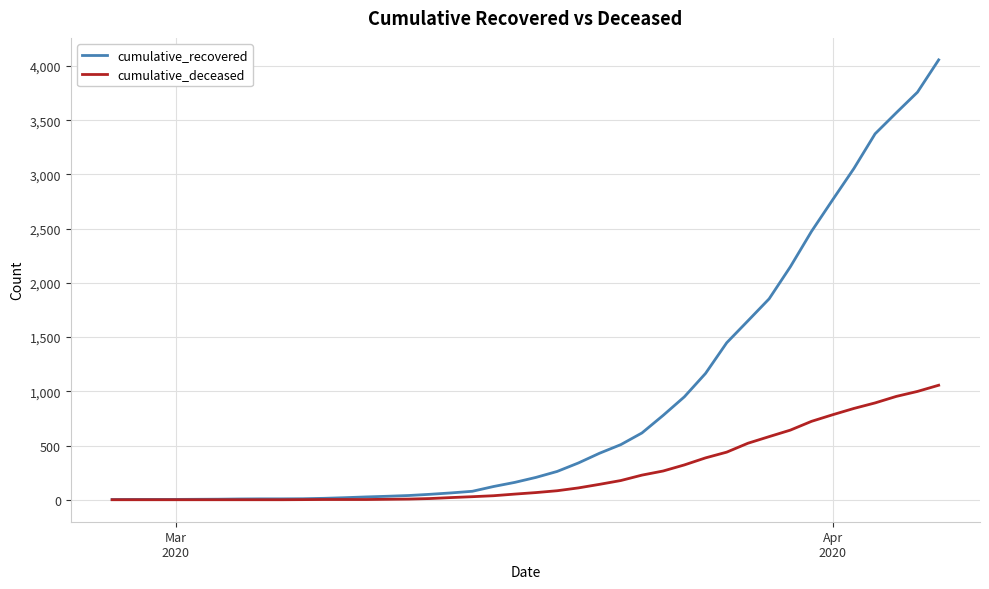

Which series has the largest total across all categories?

cumulative_recovered